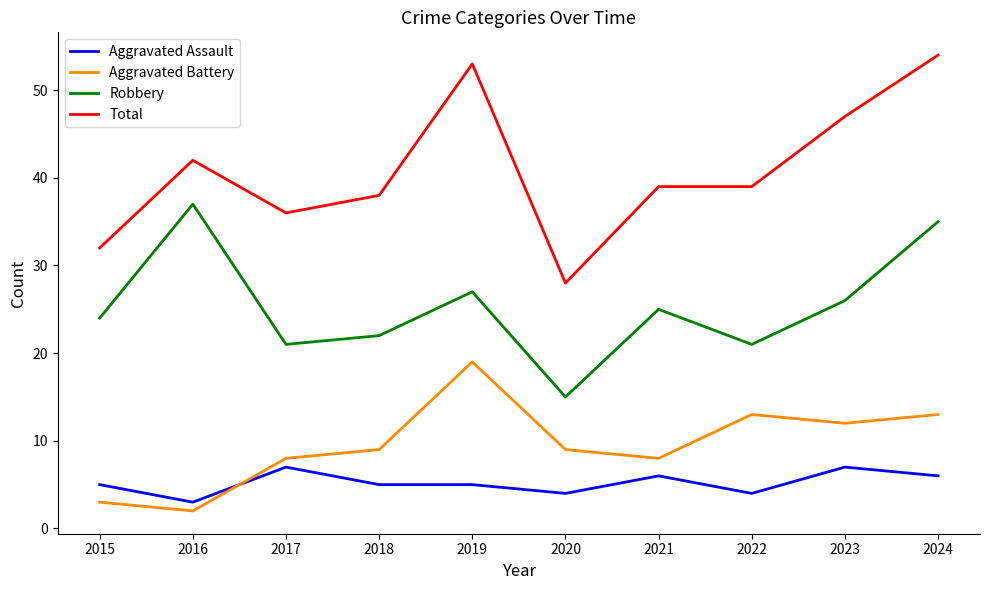

Is it true that Aggravated Battery equals 6 at 2020?

False